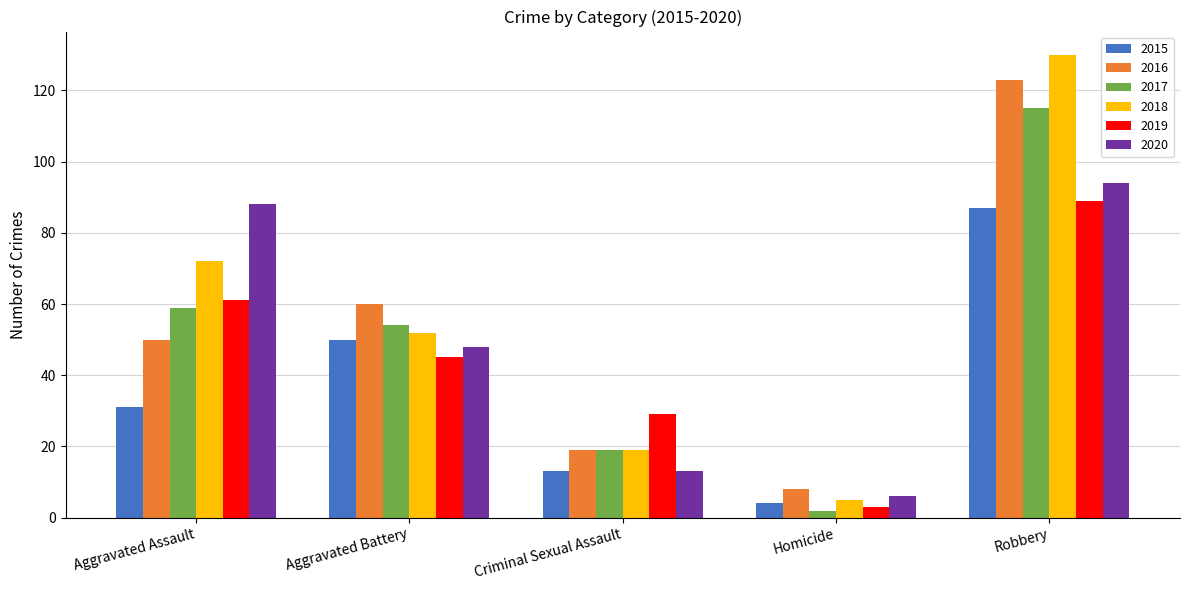

What value does the 2017 series have at Aggravated Battery, to the nearest 5?

55